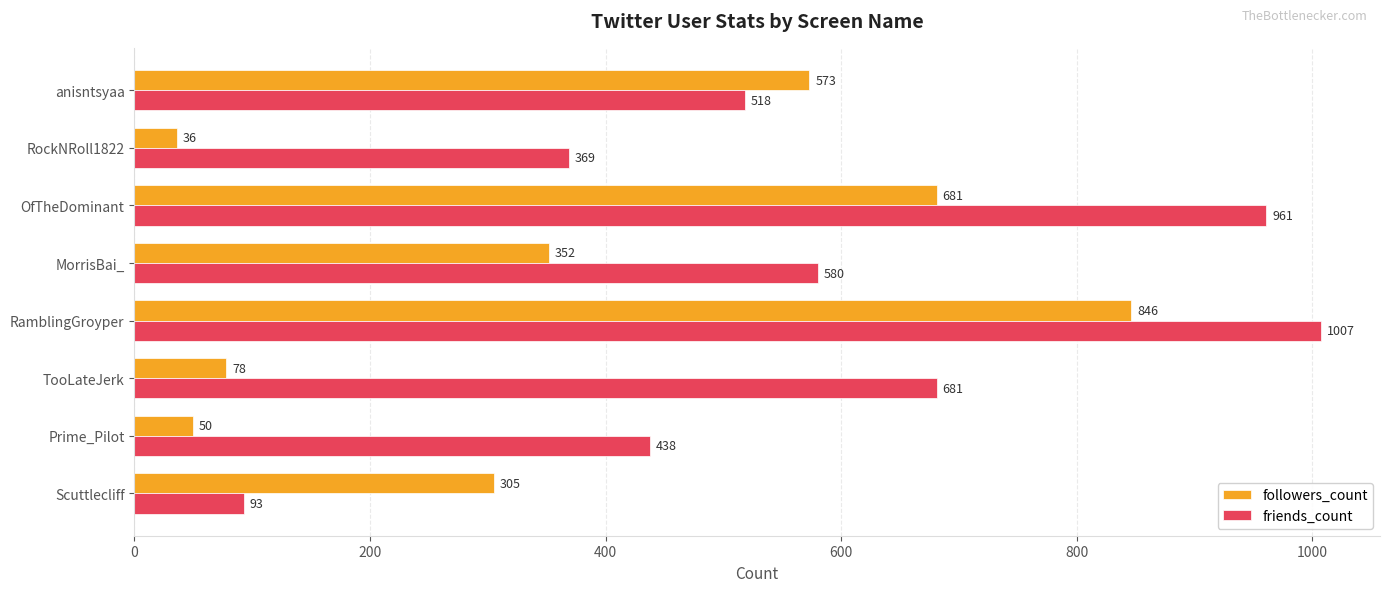

What is the greatest value displayed?

1007